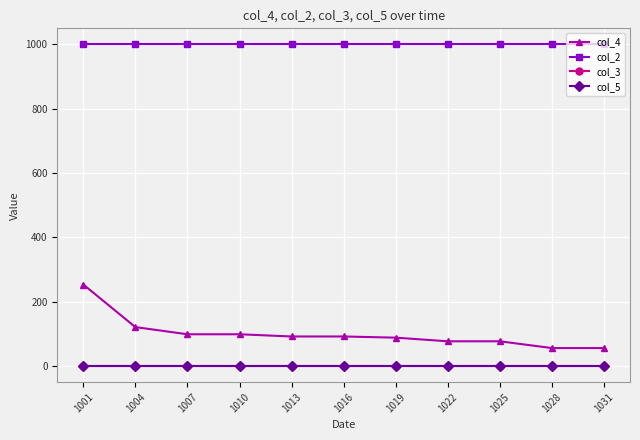

At which label is col_4 closest to 154?

1004